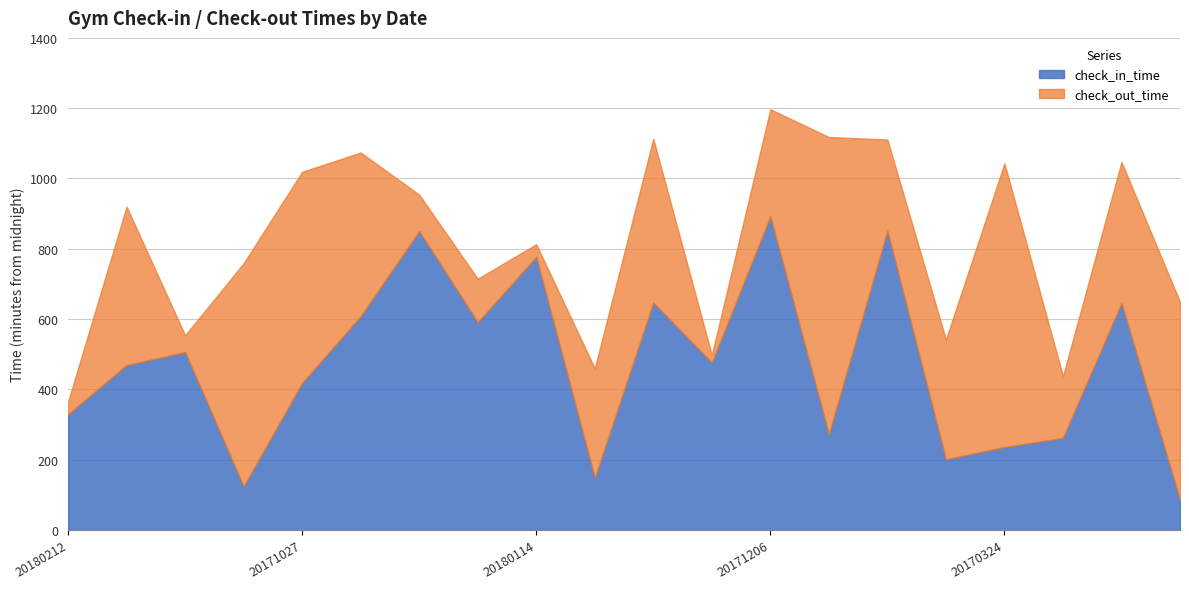

Is it true that check_out_time equals 1019 at 20171027?

True